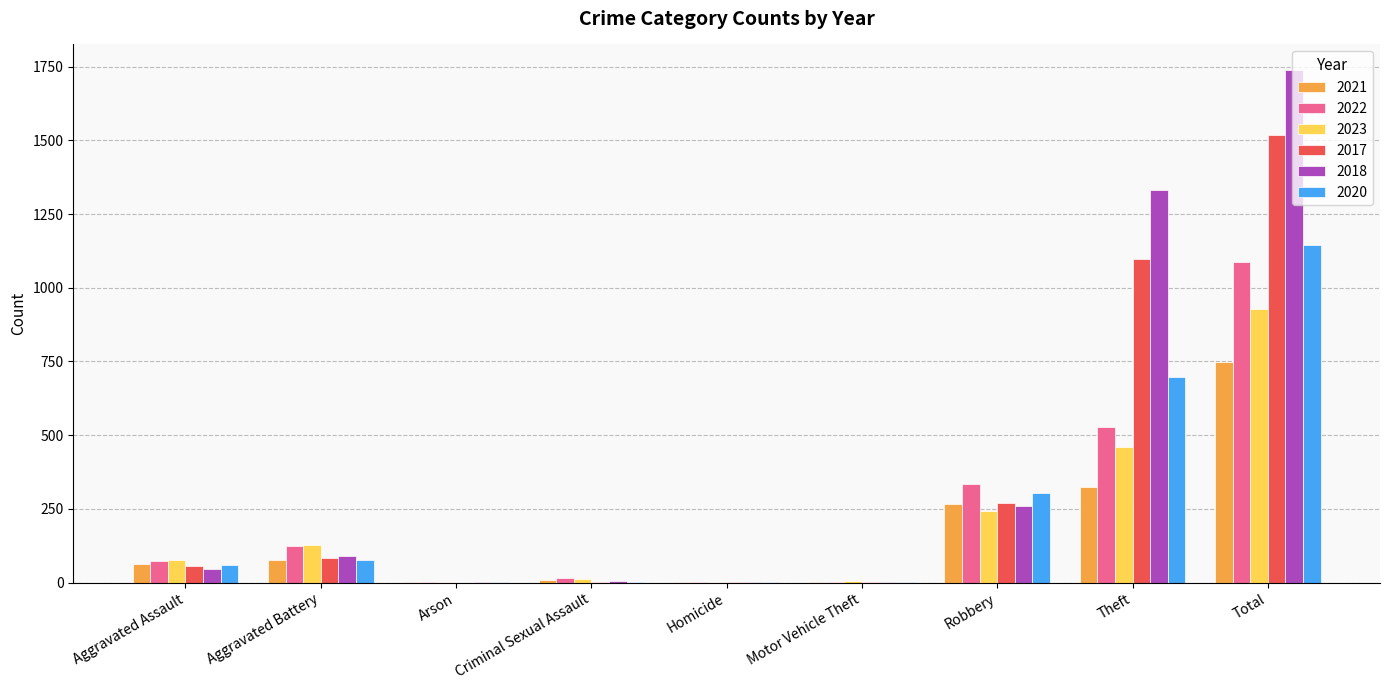

Which series changed the most between Arson and Total?

2018